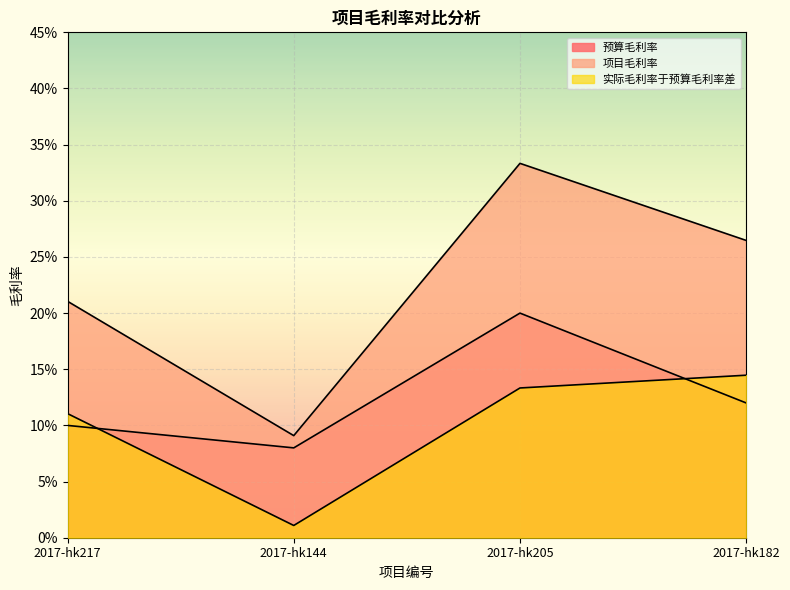

In 项目毛利率, how many points are lower than both neighbors (excluding endpoints)?

1